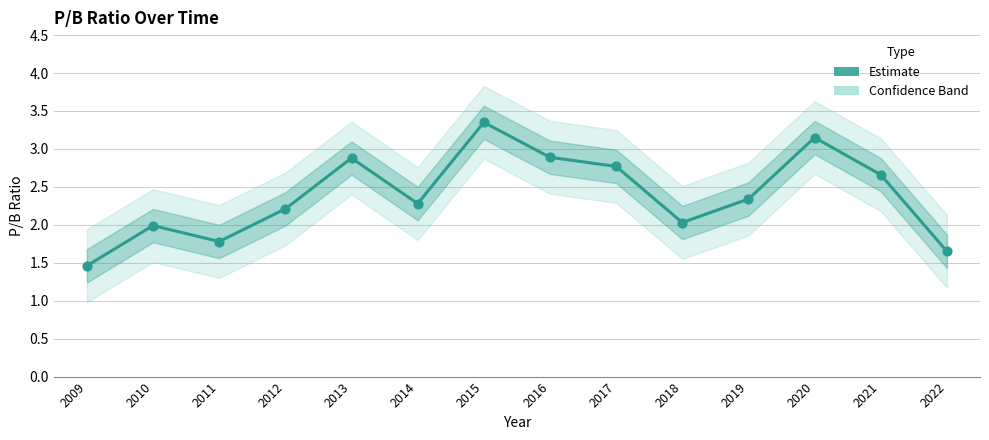

Which has a higher value, 2020 or 2012?

2020